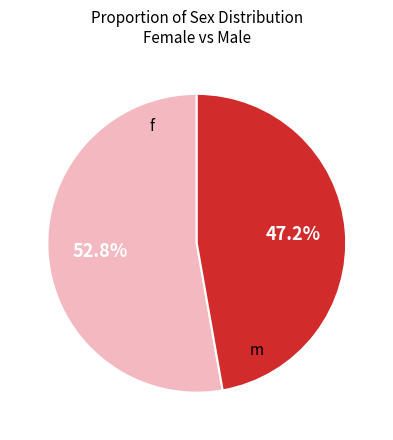

Is there any slice that represents more than half of the pie?

Yes